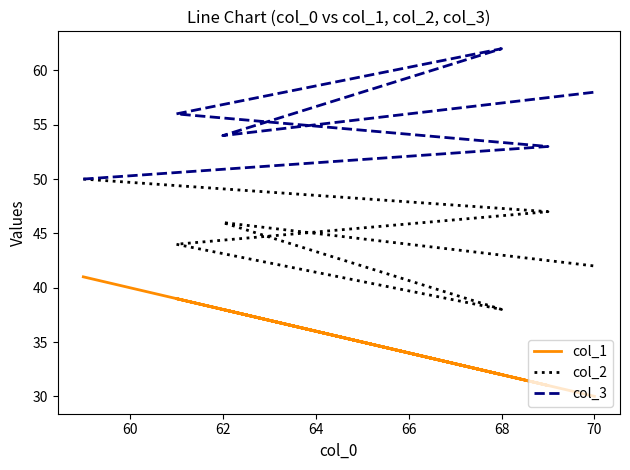

Is the value of col_2 at 70 greater than the value of col_3 at 68?

No